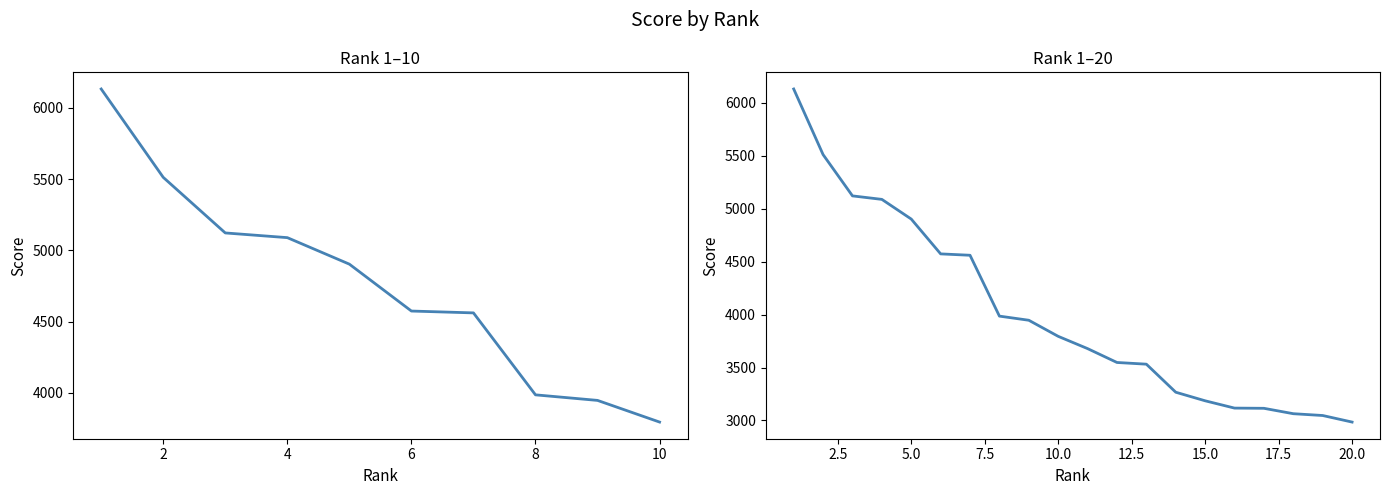

How many data points are above 3795?

9